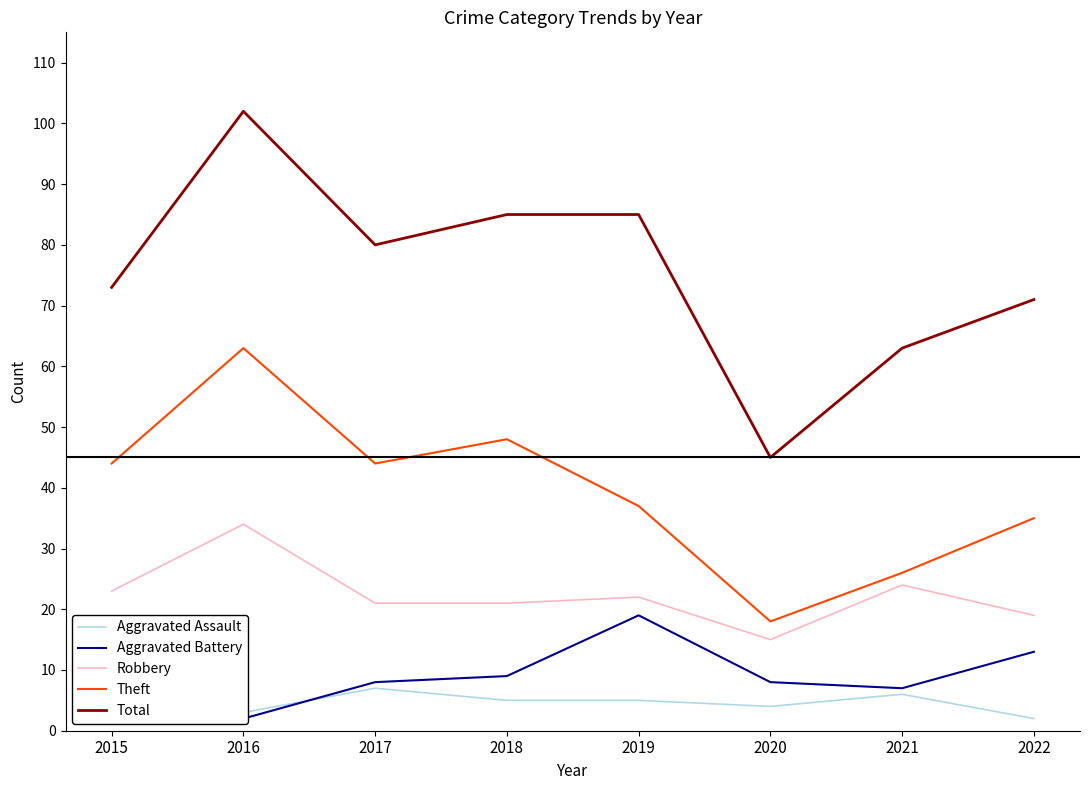

Where is Aggravated Assault nearest to the value 4?

2020